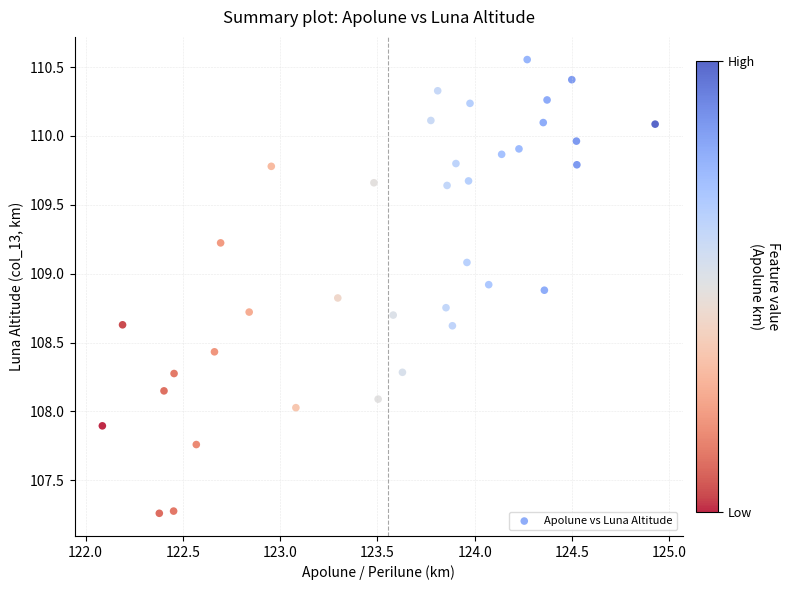

What is the range of X values (max minus min)?

2.8